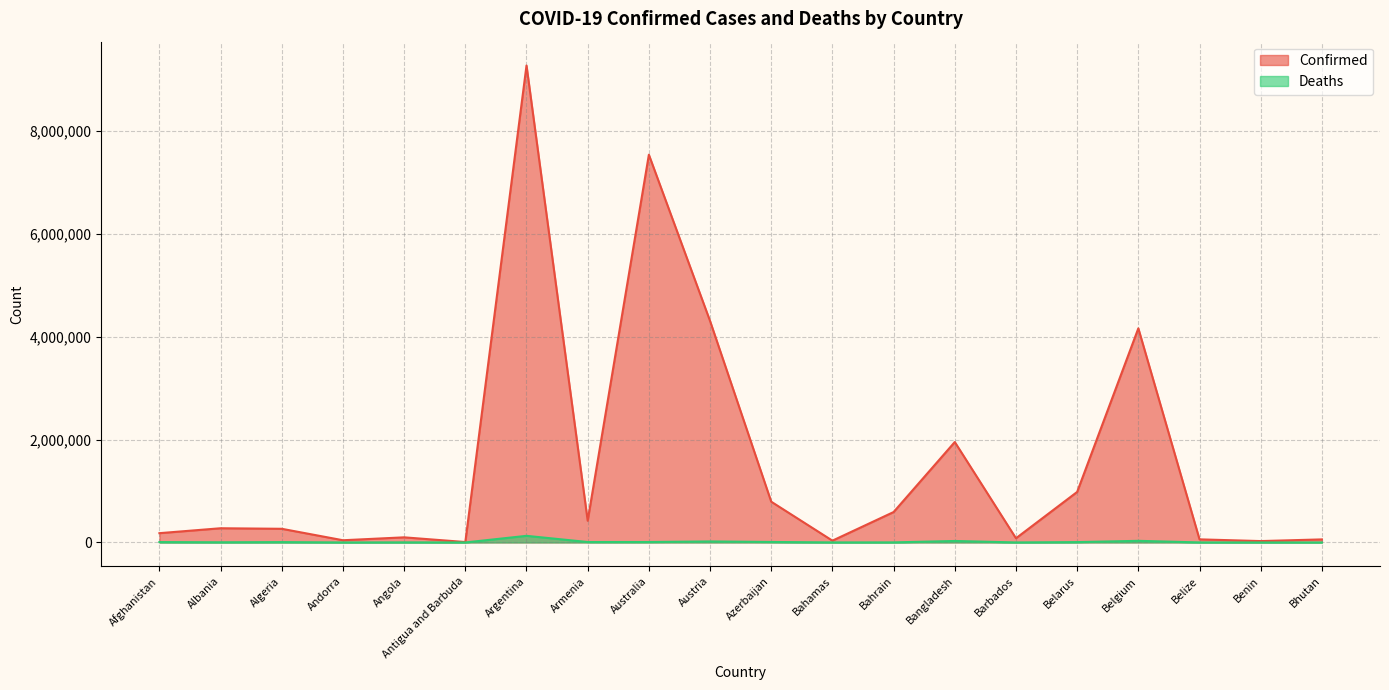

Between Afghanistan and Bahrain, which is larger?

Bahrain